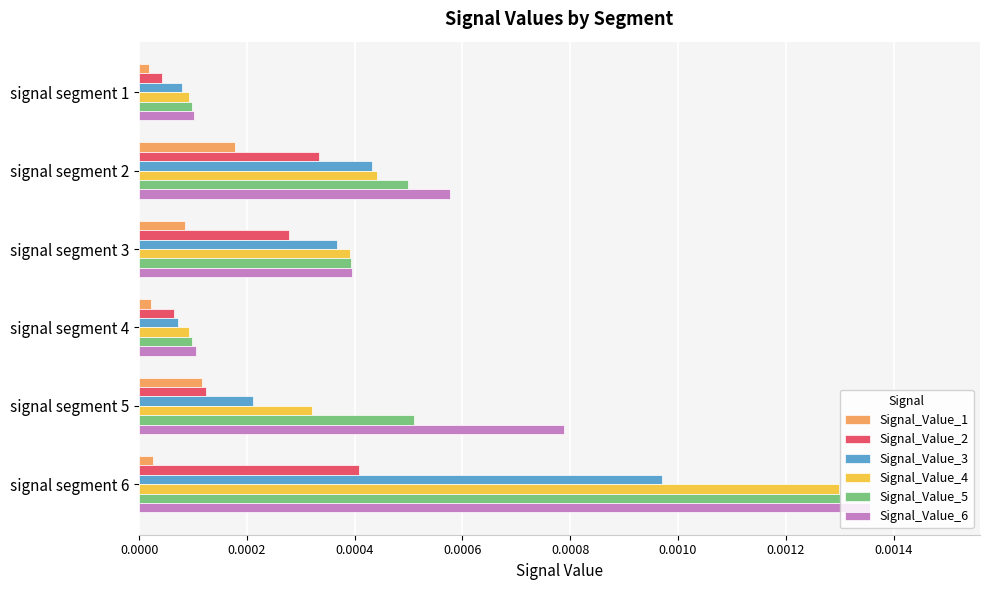

Which series has the largest total across all categories?

Signal_Value_6